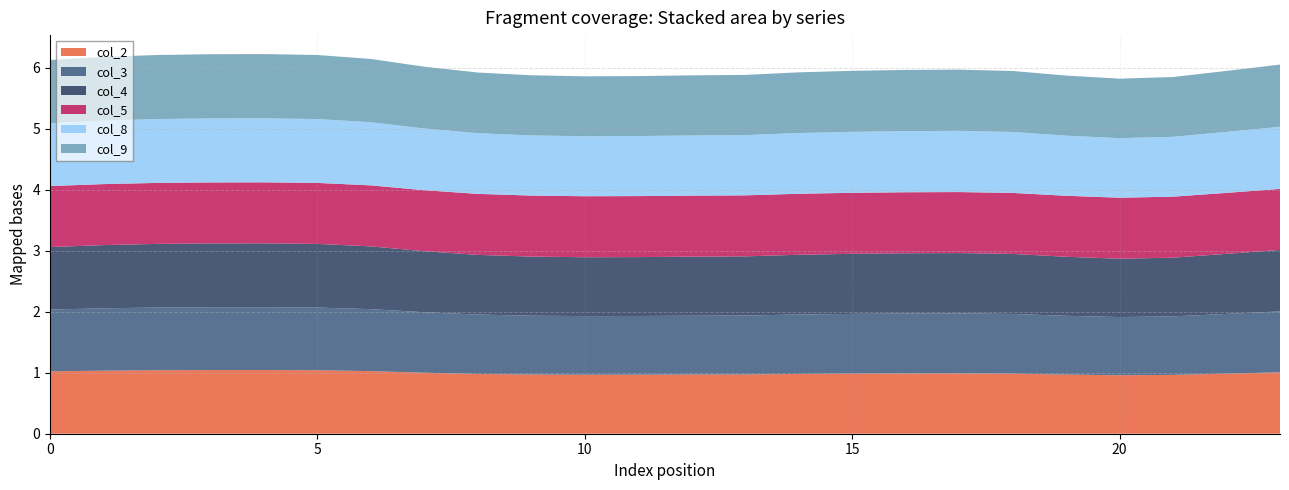

Reading left to right, what are all the values shown in this chart?

col_2: 1.0	1.0	1.0	1.0	1.0	1.0	1.0	1.0	1.0	1.0	1.0	1.0	1.0	1.0	1.0	1.0	1.0	1.0	1.0	1.0	1.0	1.0	1.0	1.0
col_3: 1.0	1.0	1.0	1.0	1.0	1.0	1.0	1.0	1.0	1.0	1.0	1.0	1.0	1.0	1.0	1.0	1.0	1.0	1.0	1.0	1.0	1.0	1.0	1.0
col_4: 1.0	1.0	1.0	1.0	1.0	1.0	1.0	1.0	1.0	1.0	1.0	1.0	1.0	1.0	1.0	1.0	1.0	1.0	1.0	1.0	1.0	1.0	1.0	1.0
col_5: 1.0	1.0	1.0	1.0	1.0	1.0	1.0	1.0	1.0	1.0	1.0	1.0	1.0	1.0	1.0	1.0	1.0	1.0	1.0	1.0	1.0	1.0	1.0	1.0
col_8: 1.0	1.0	1.0	1.0	1.0	1.0	1.0	1.0	1.0	1.0	1.0	1.0	1.0	1.0	1.0	1.0	1.0	1.0	1.0	1.0	1.0	1.0	1.0	1.0
col_9: 1.0	1.0	1.0	1.1	1.1	1.0	1.0	1.0	1.0	1.0	1.0	1.0	1.0	1.0	1.0	1.0	1.0	1.0	1.0	1.0	1.0	1.0	1.0	1.0